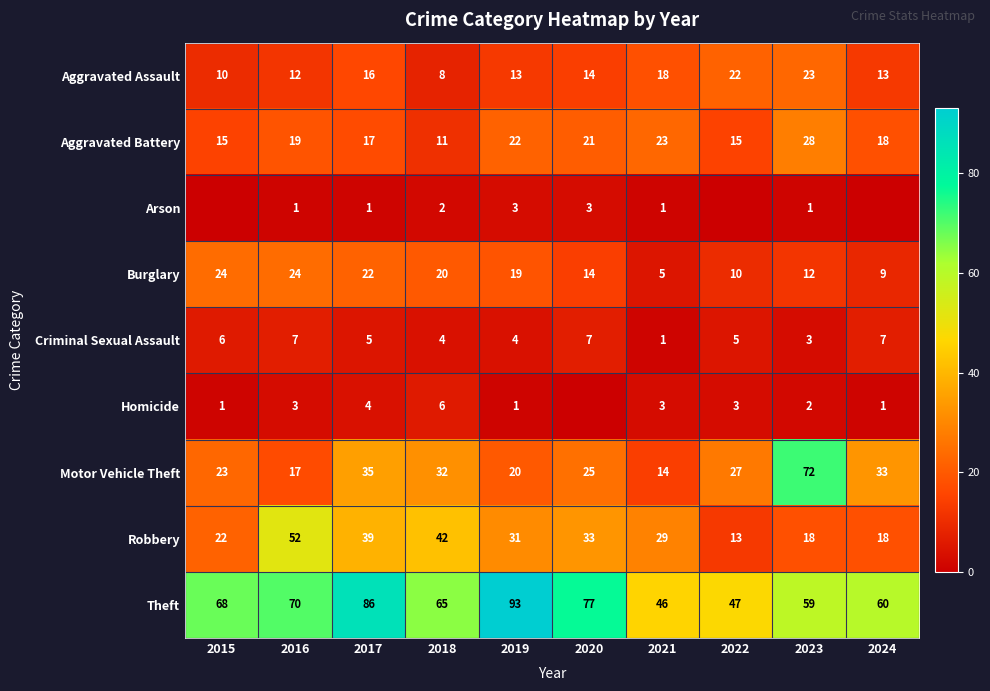

True or false: Arson has a value of 1 at 2021.

True